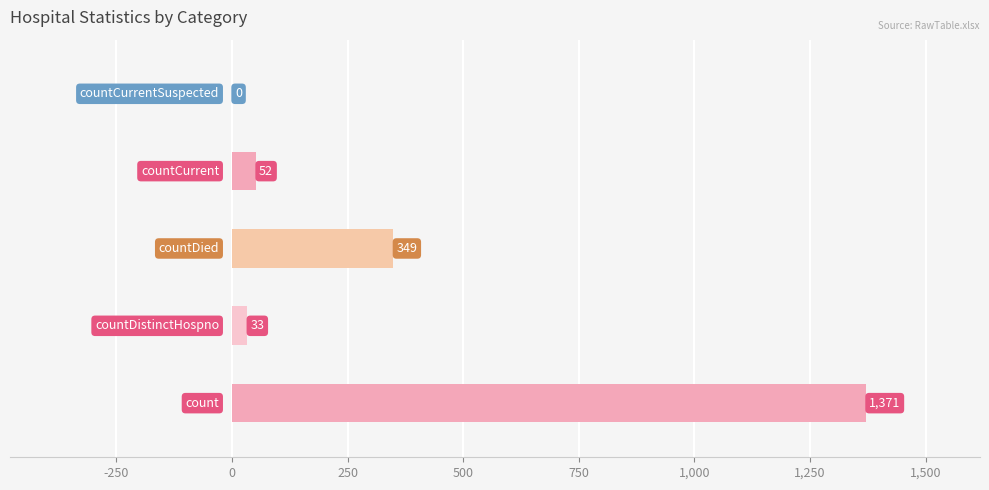

What is the greatest value displayed?

1371